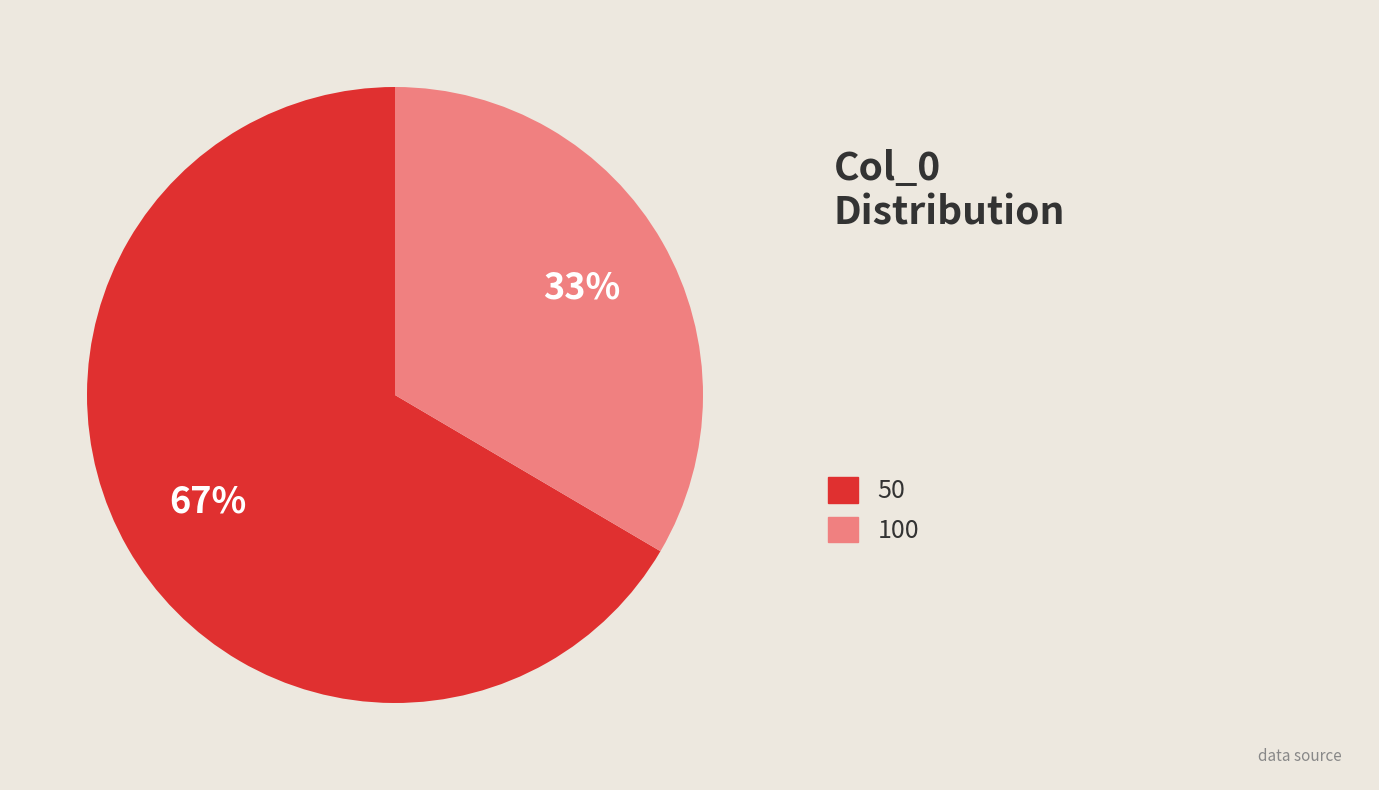

Is there a majority slice in this chart?

Yes